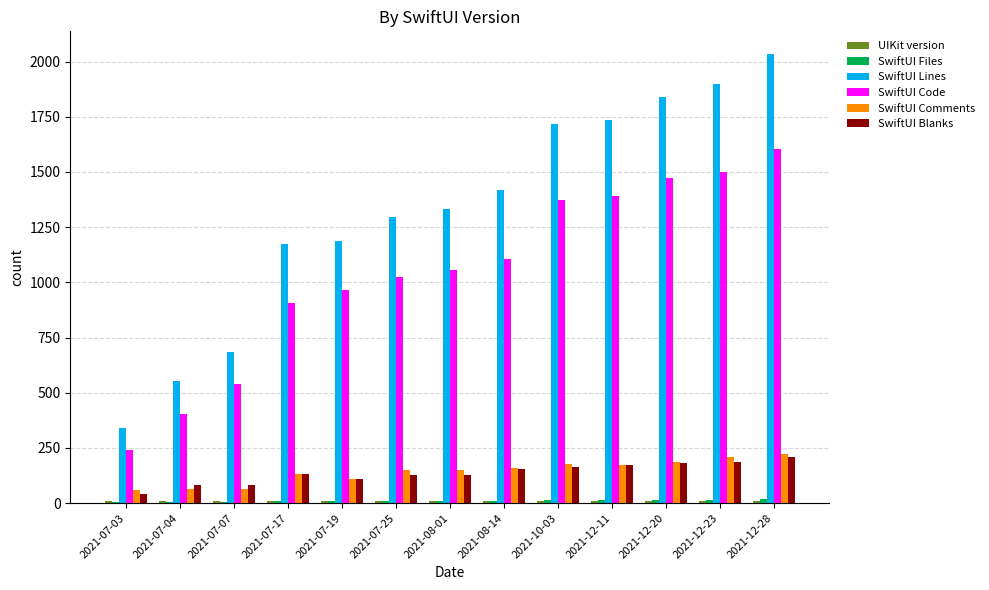

What is the highest value of the SwiftUI Code series?

1604